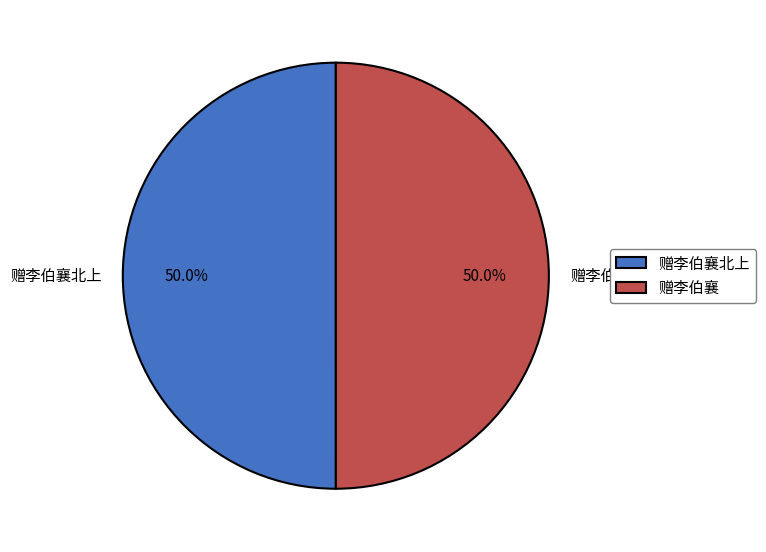

How many slices are in this pie chart?

2